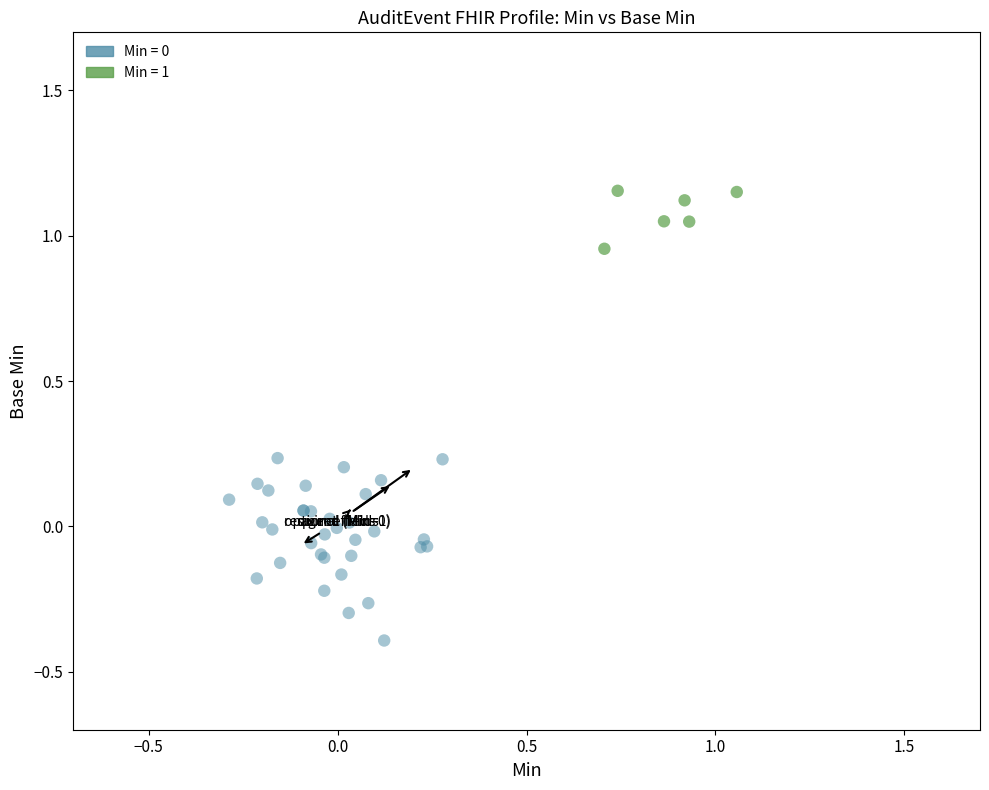

Which series reaches the maximum Y coordinate?

Min = 1